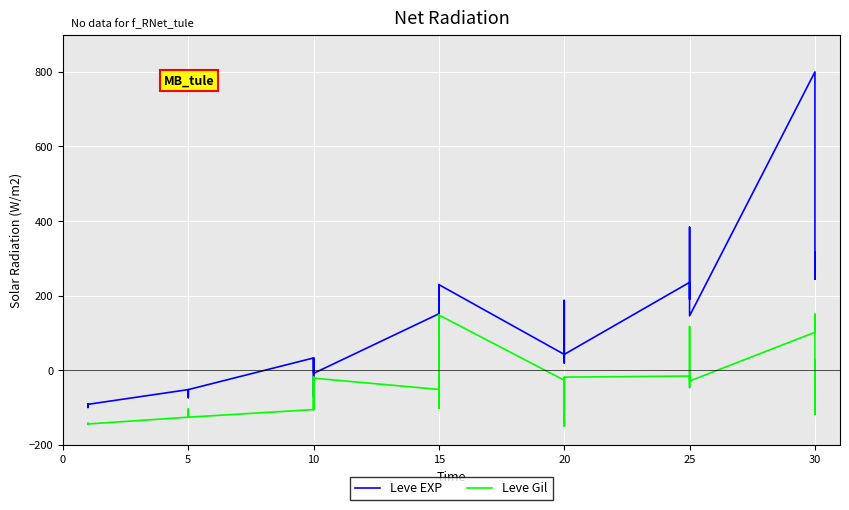

What is the difference between the second highest and second lowest values in the Leve EXP series?

477.6